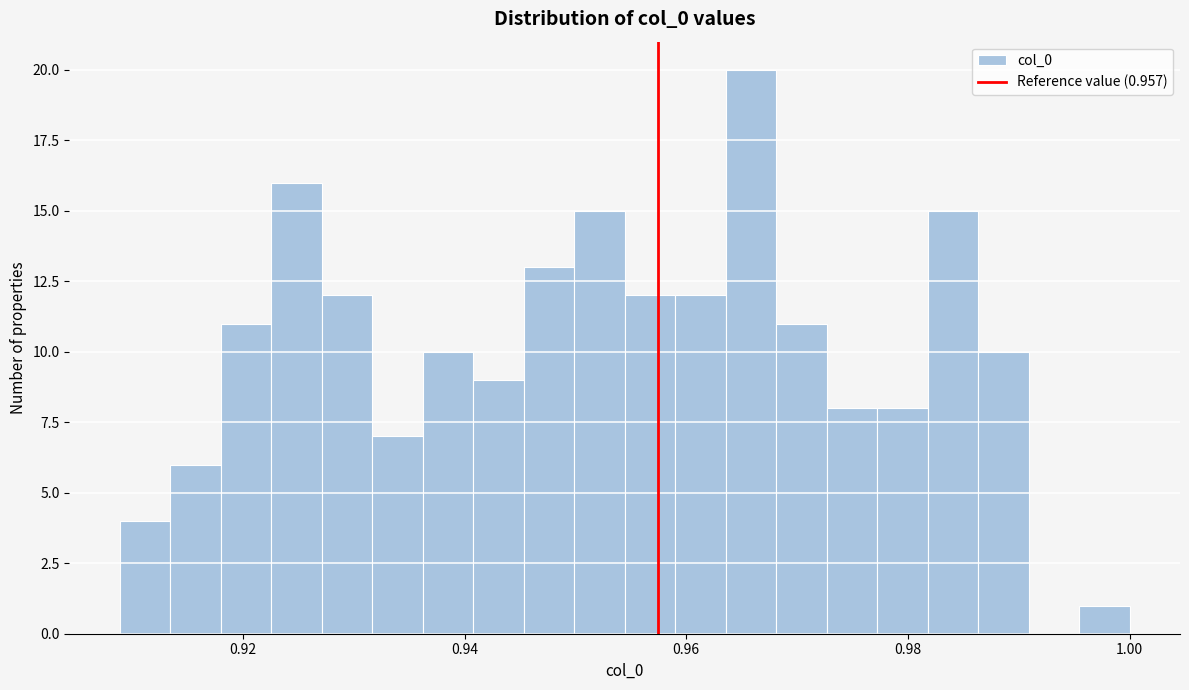

Read against the x-axis, roughly where is the centre of the tallest bar?

0.966